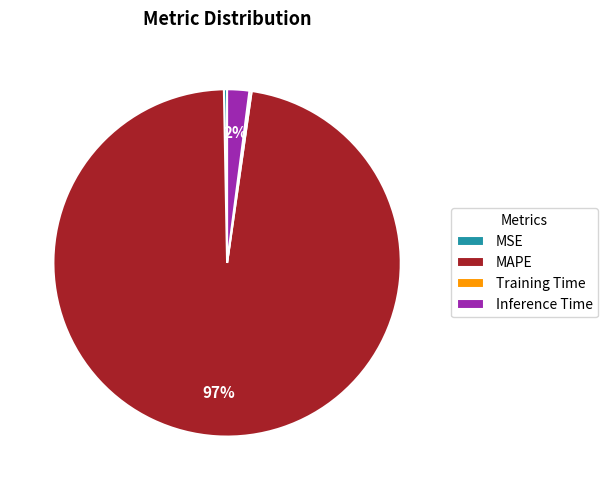

Does any single category account for the majority?

Yes